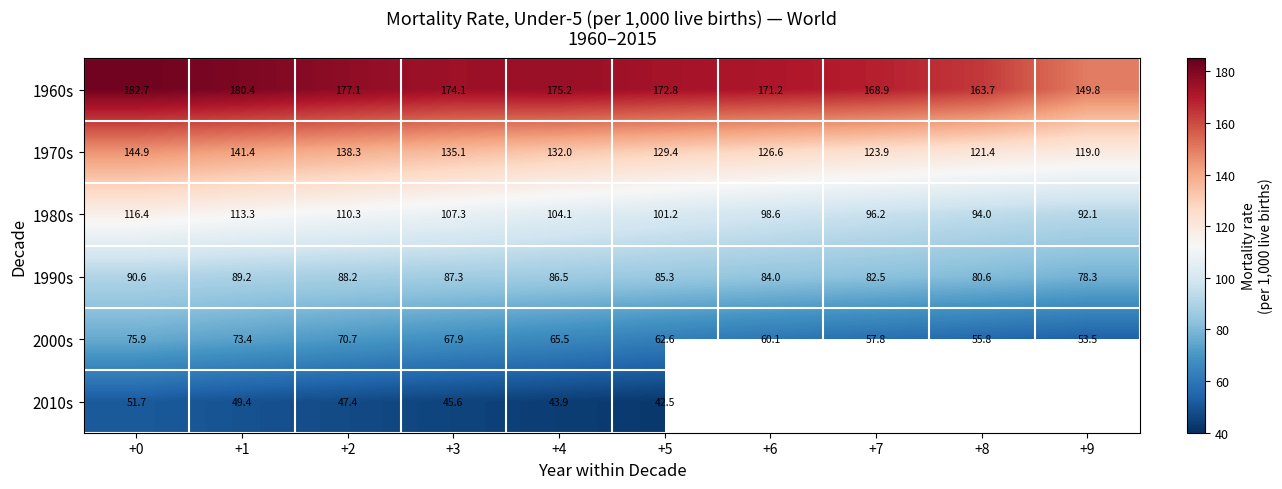

What is the average value of the 2000s series?

64.3